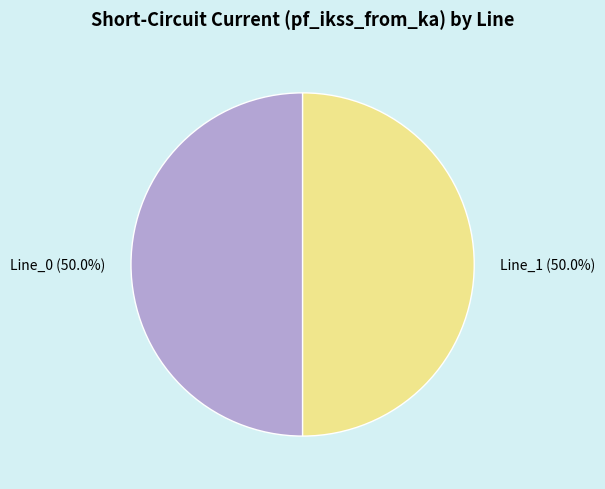

What percentage is NOT represented by Line_0 (50.0%)?

50.0%